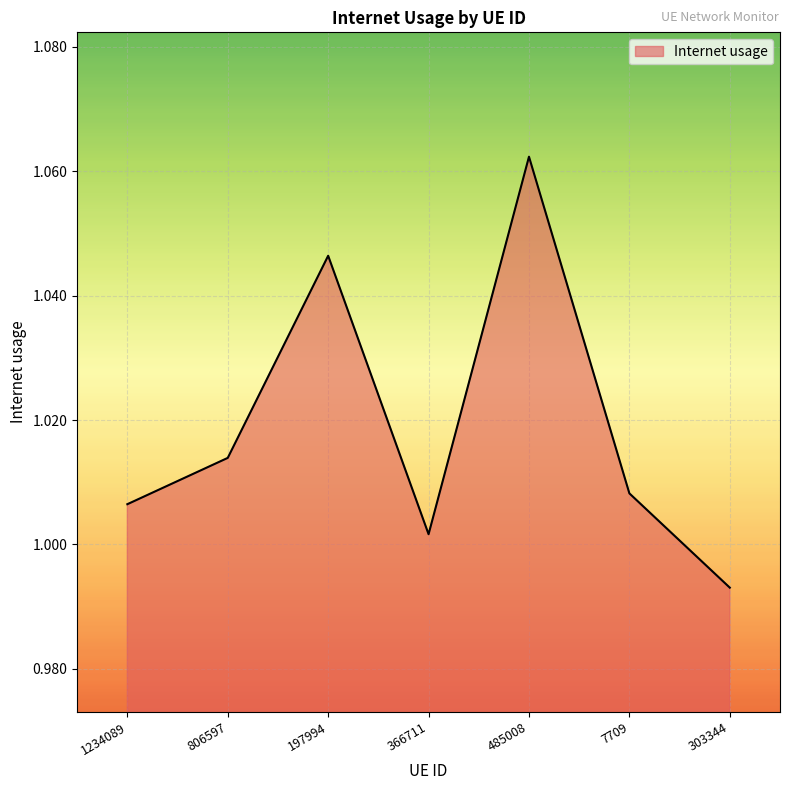

At which category does the chart reach its minimum across all series?

303344